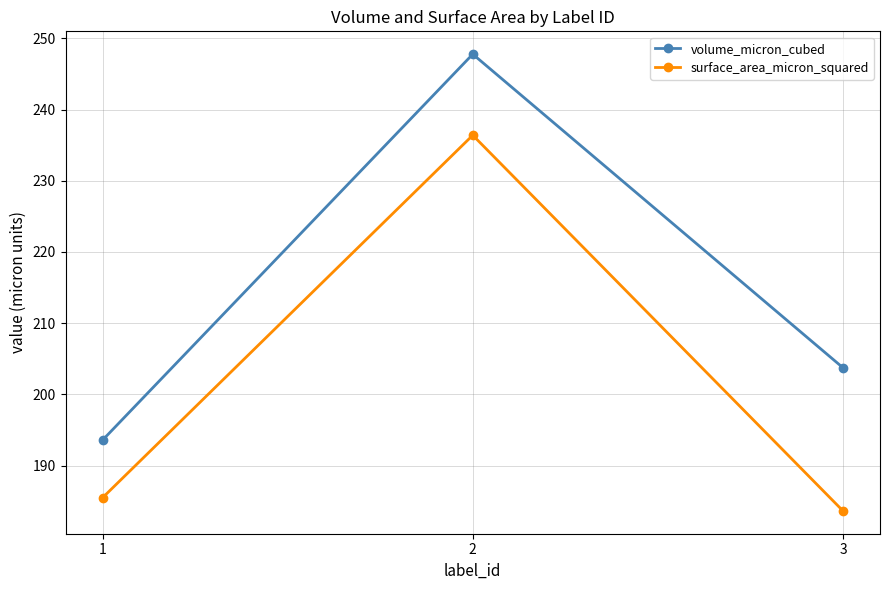

Which series changed the most between 1 and 3?

volume_micron_cubed